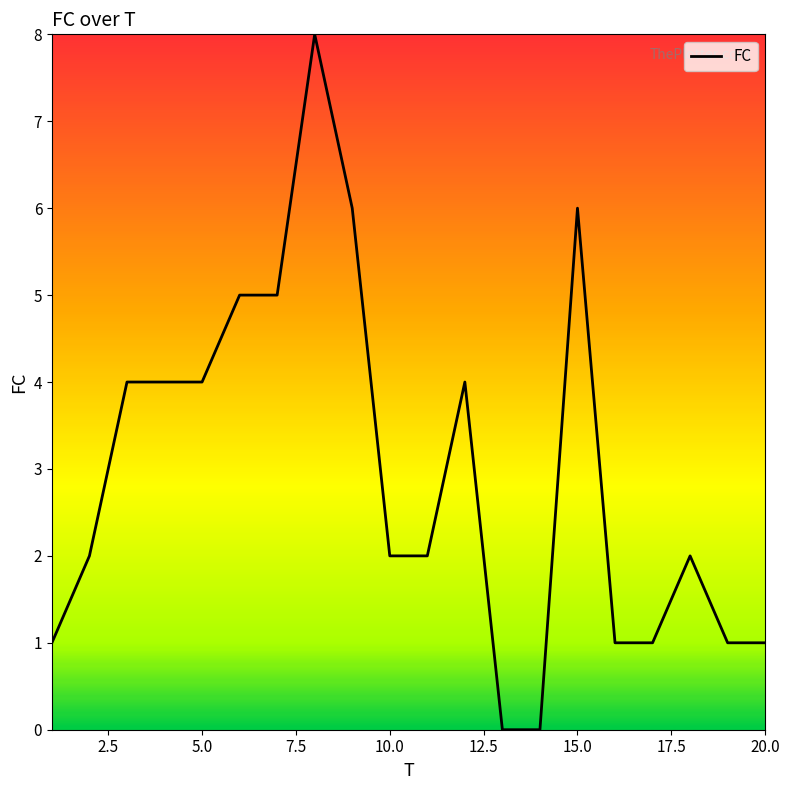

What is the difference between the maximum and minimum values?

8